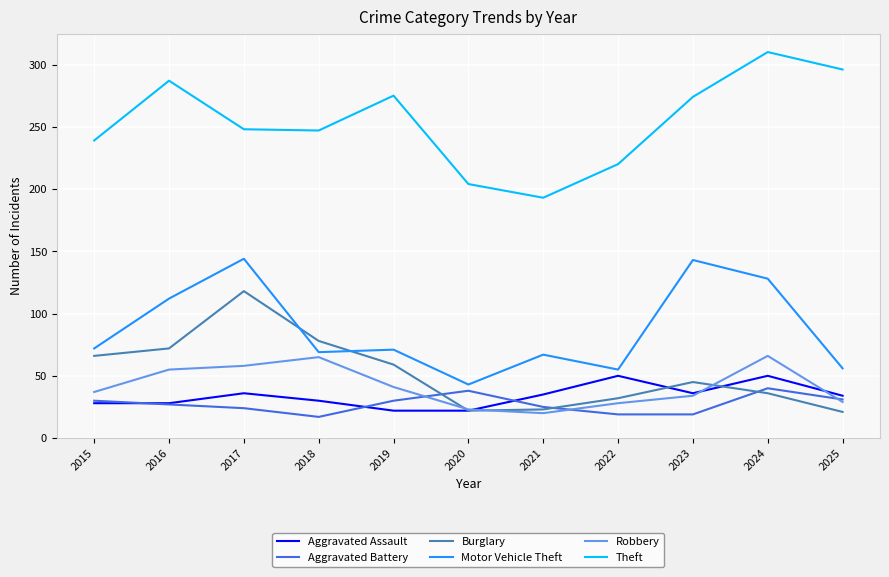

True or false: Aggravated Battery and Theft cross at least once.

False